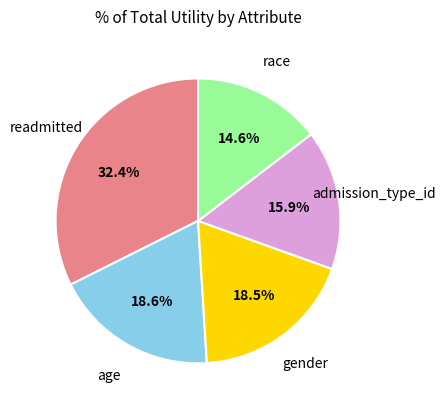

To the nearest percent, what is the difference between the gender and readmitted slice percentages?

14%